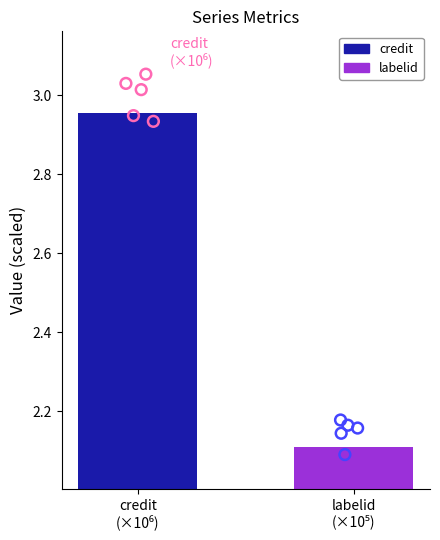

What is the highest value of the labelid series?

2.1